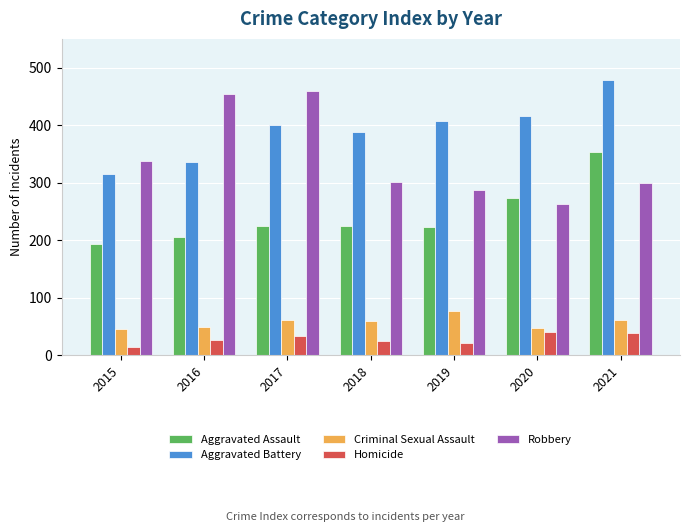

At how many categories does at least one series exceed 187?

7